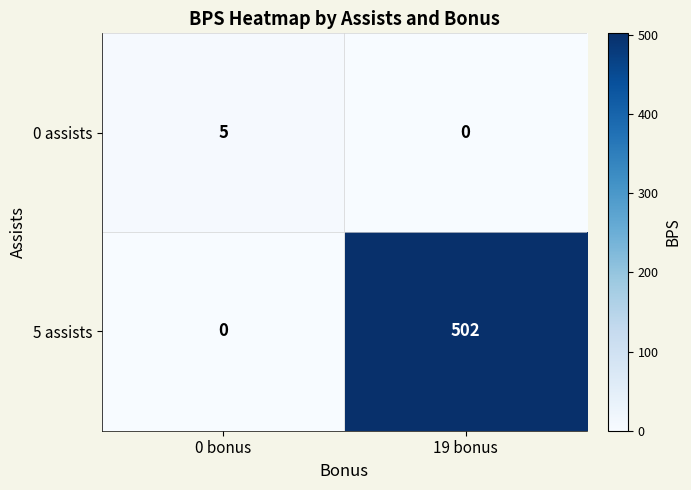

How many values in the 0 assists series are below 5?

1